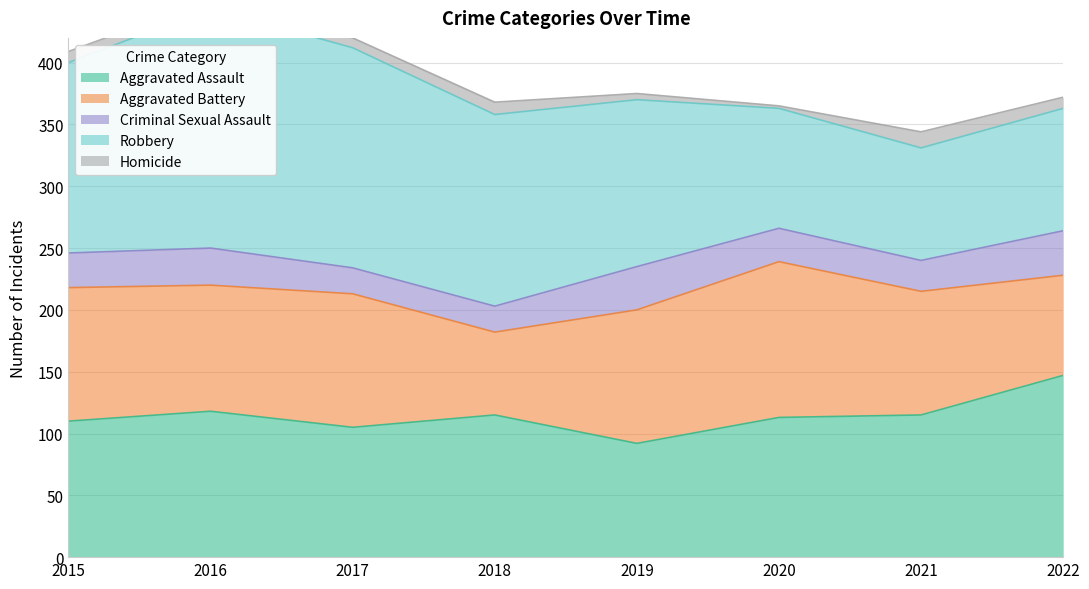

What is the difference between the Aggravated Battery values at 2016 and 2020?

24